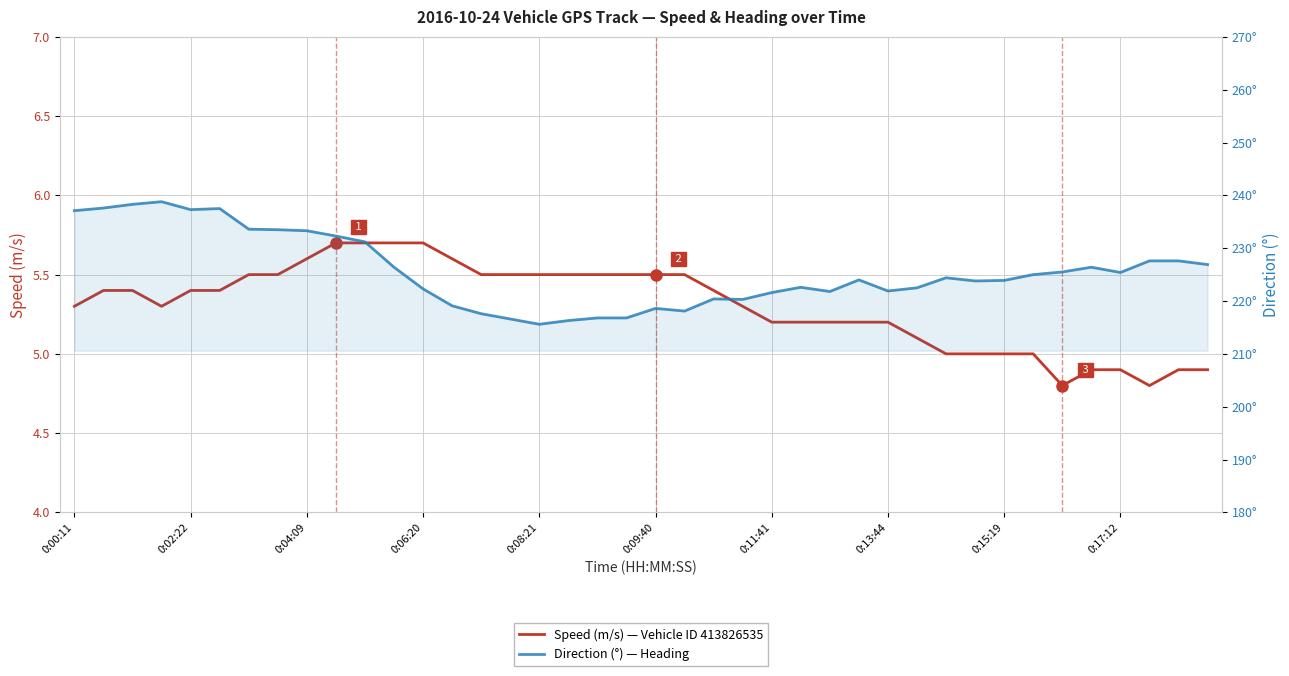

What is the difference between the maximum and minimum values in the Speed (m/s) series?

0.9